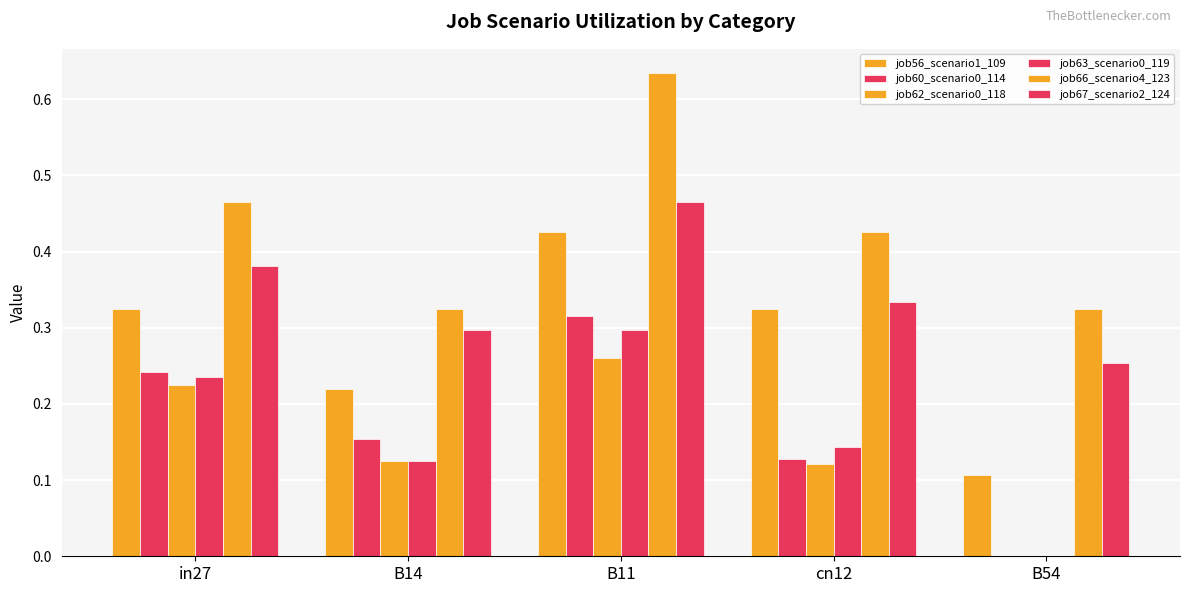

Is it true that job62_scenario0_118 equals 0.2 at cn12?

False